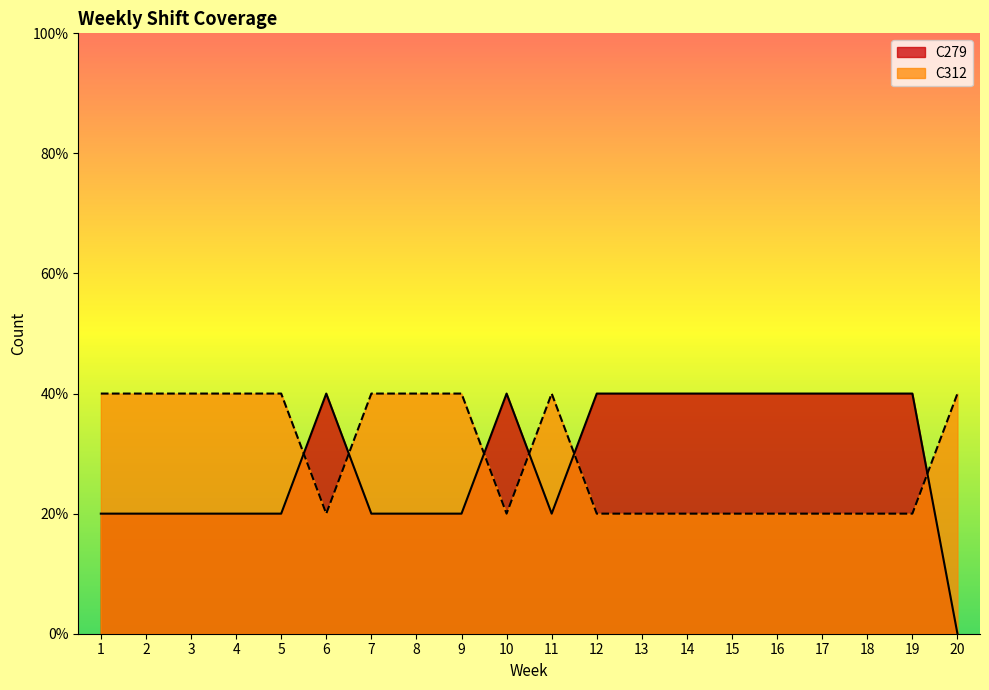

Which series has the largest range (max minus min)?

C279